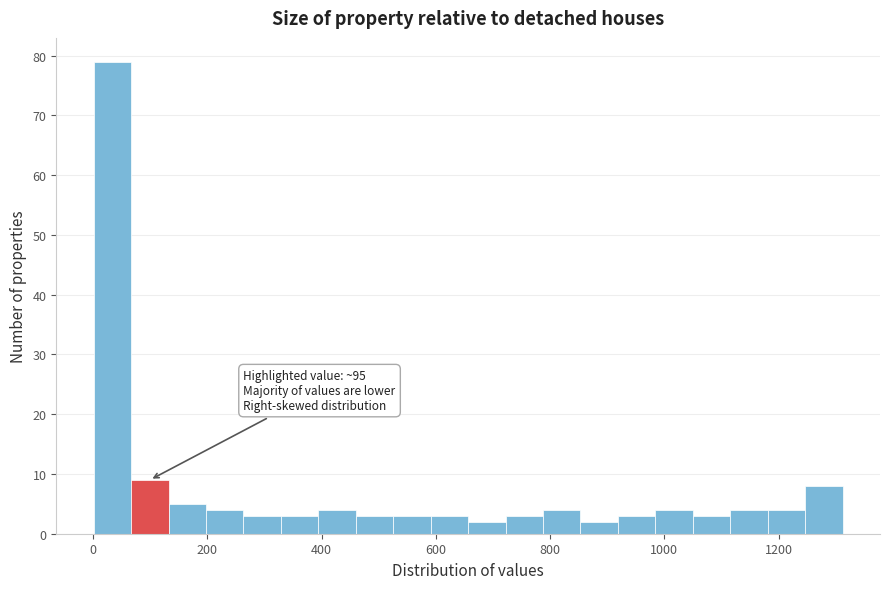

Around what value on the x-axis is the tallest bar? Give the approximate position of its centre, as read against the axis.

40